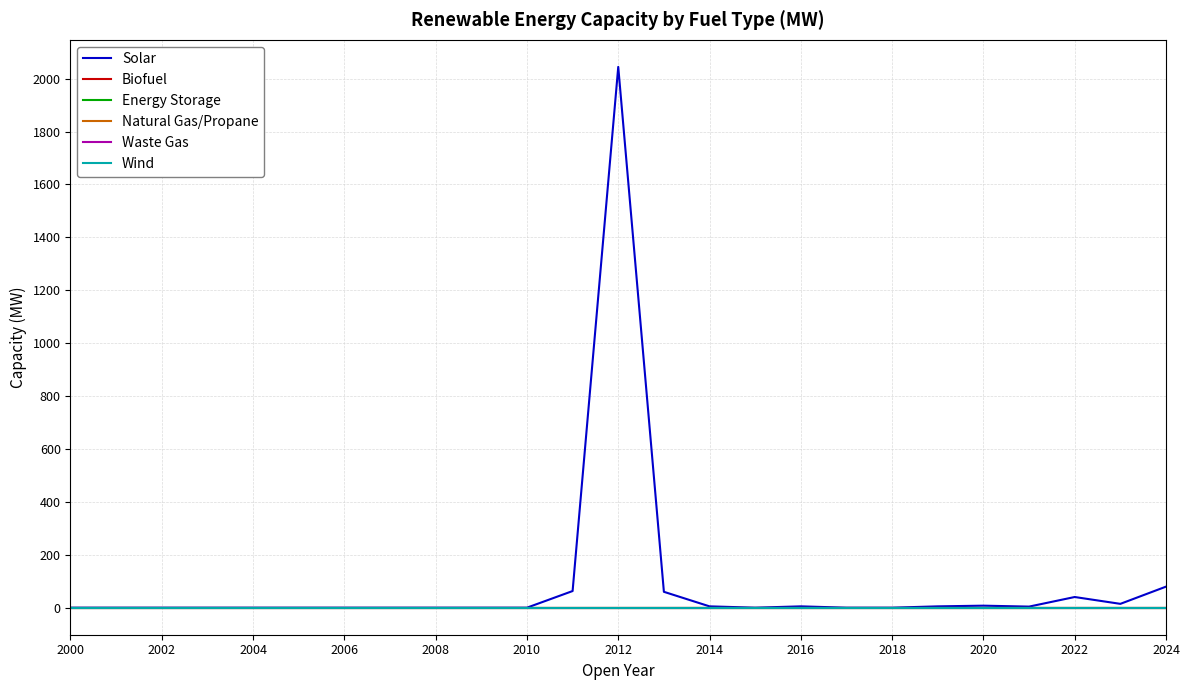

Which series has the largest total across all categories?

Solar